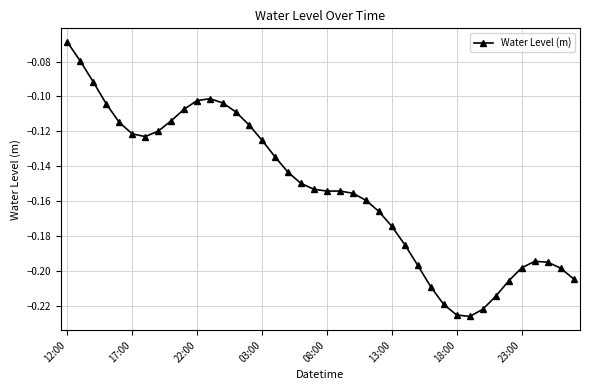

How many categories are shown in the chart?

40